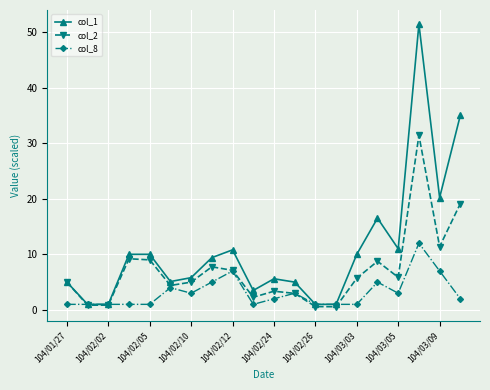

What is the highest value of the col_8 series?

12.0